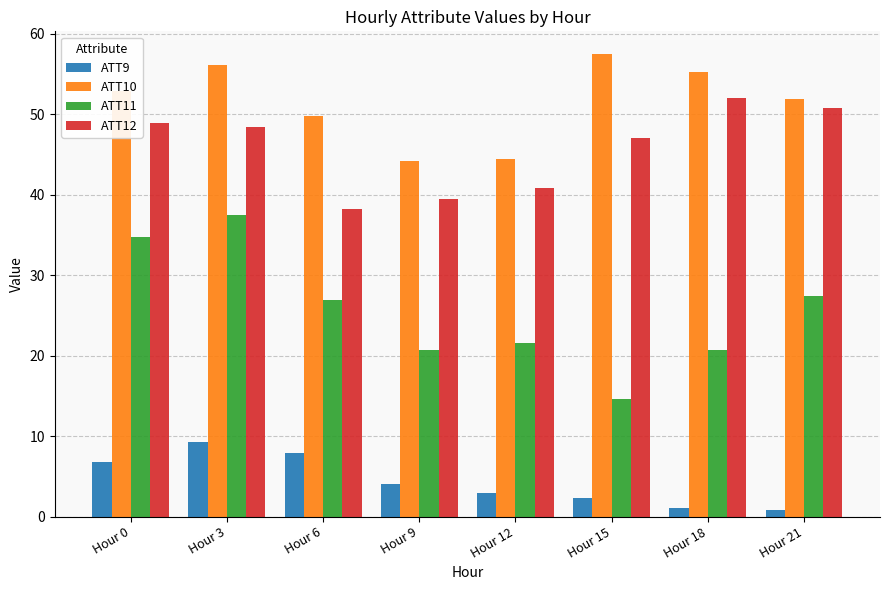

What is the sum of all ATT9 values?

35.3